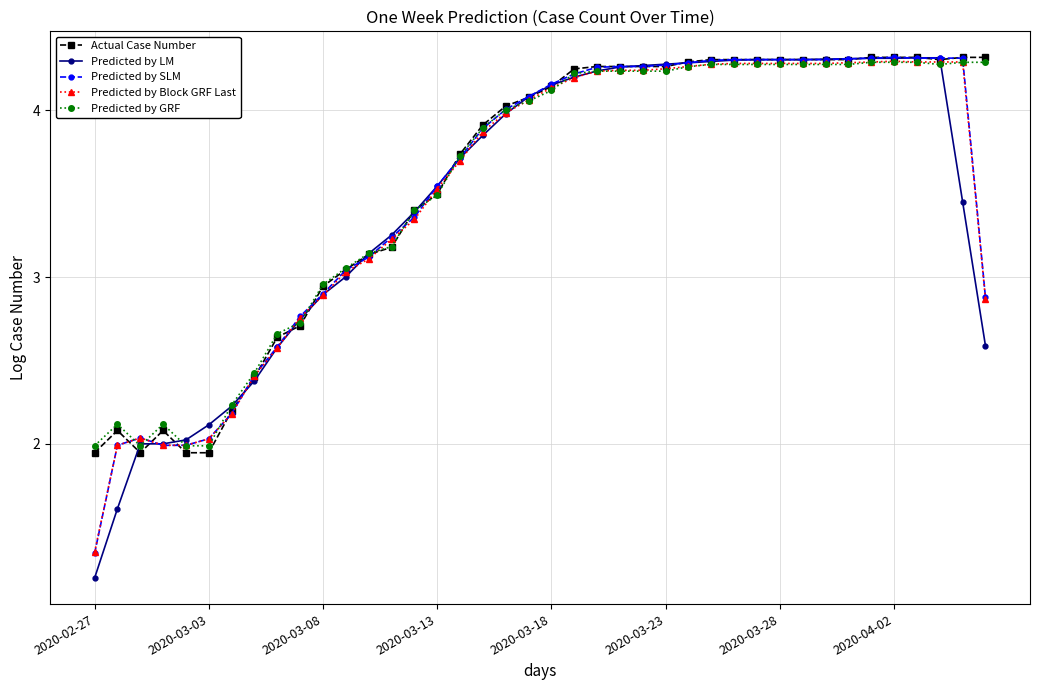

True or false: Predicted by GRF has more than 0 points higher than both neighbors.

True